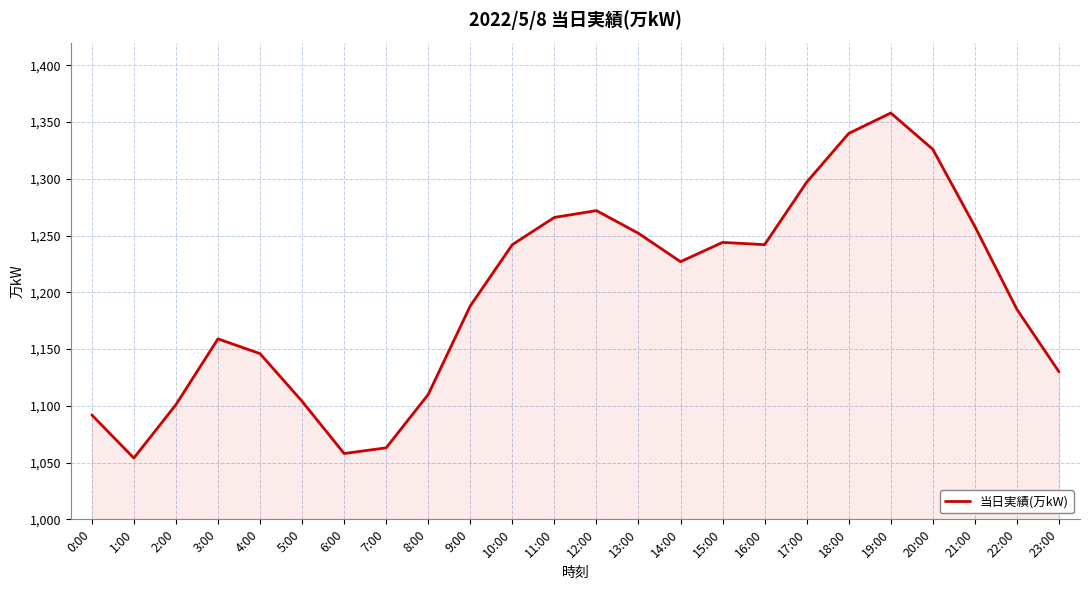

What position from the left is 6:00?

7